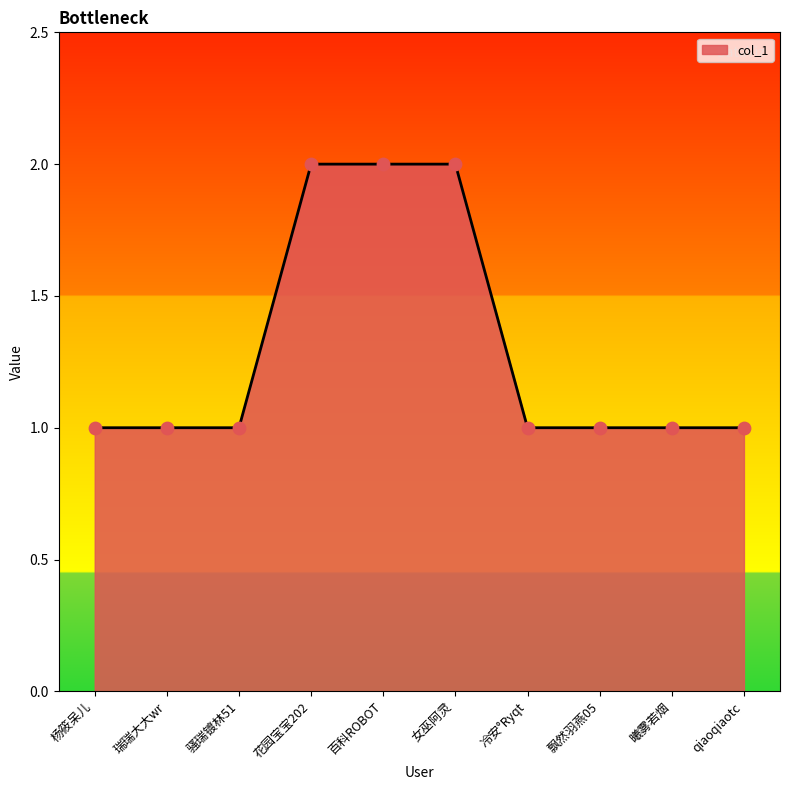

What is the ratio of the value at 冷安°Ryqt to the value at 百科ROBOT?

0.5